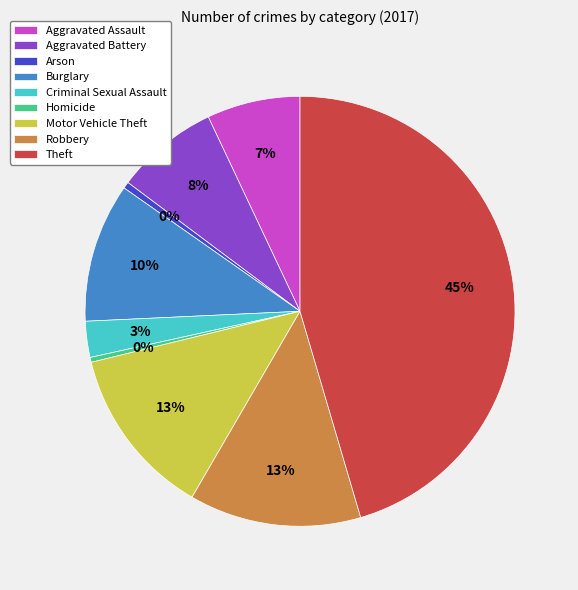

Do Aggravated Assault and Burglary together represent more than half of the pie?

No